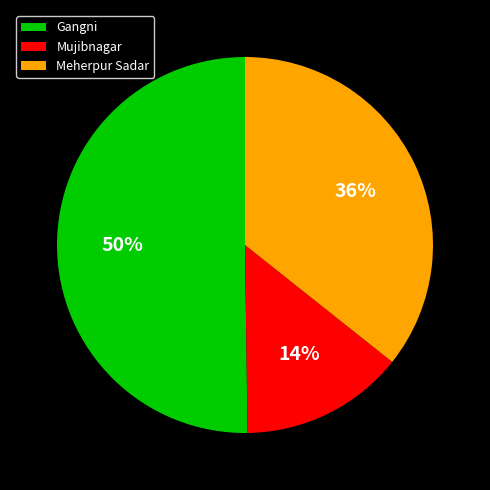

What is the smallest slice in the pie chart?

Mujibnagar